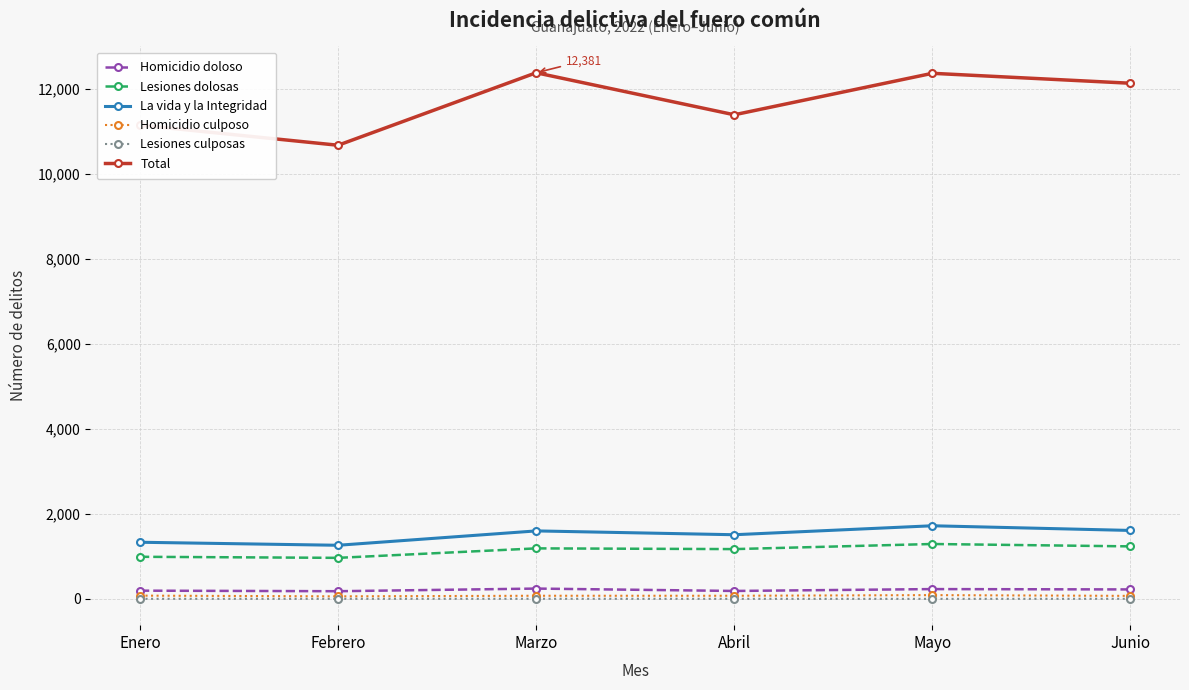

How many values in the La vida y la Integridad series are below 1600?

3